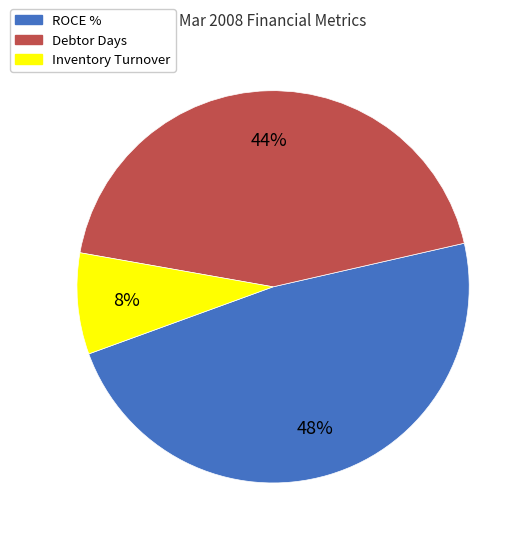

How many slices are in this pie chart?

3